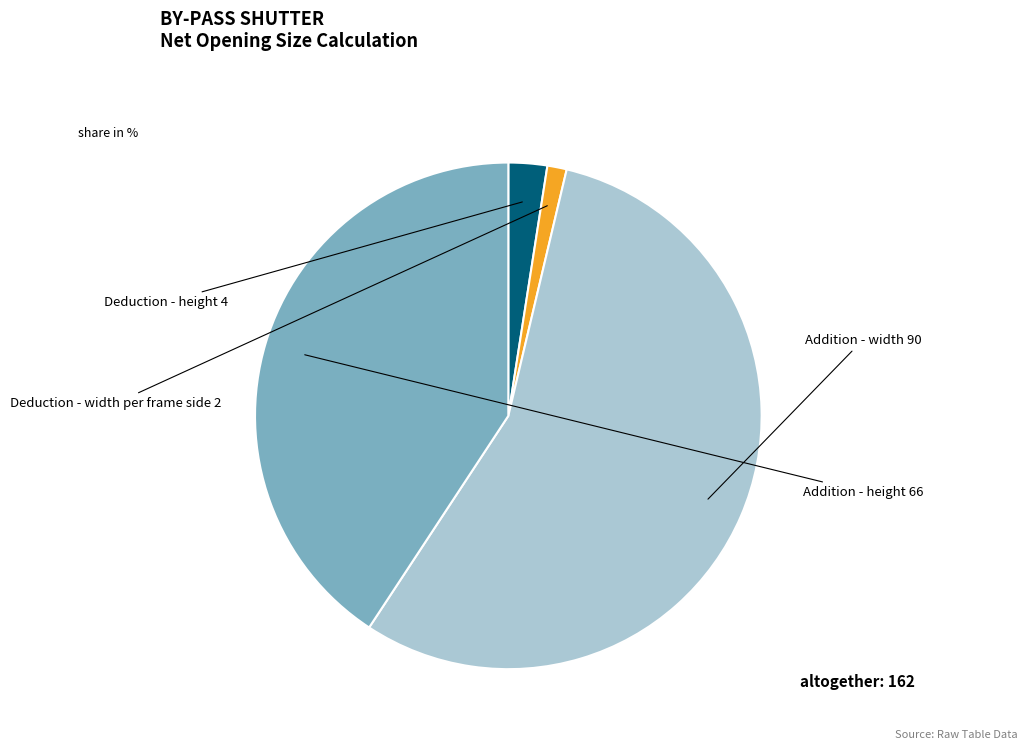

Which category has the biggest portion of the pie?

Addition - width